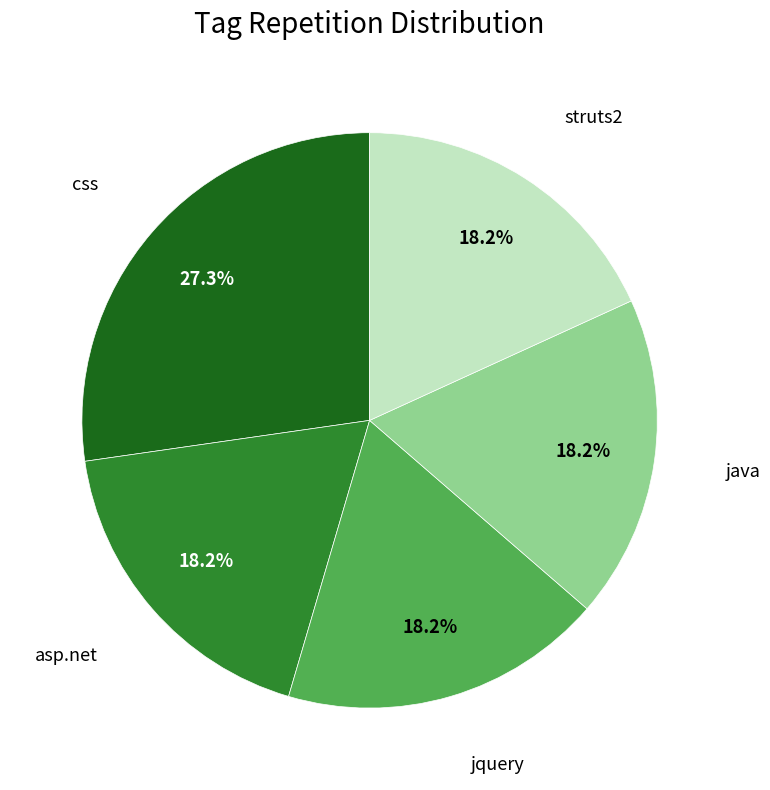

Is there any slice that represents more than half of the pie?

No